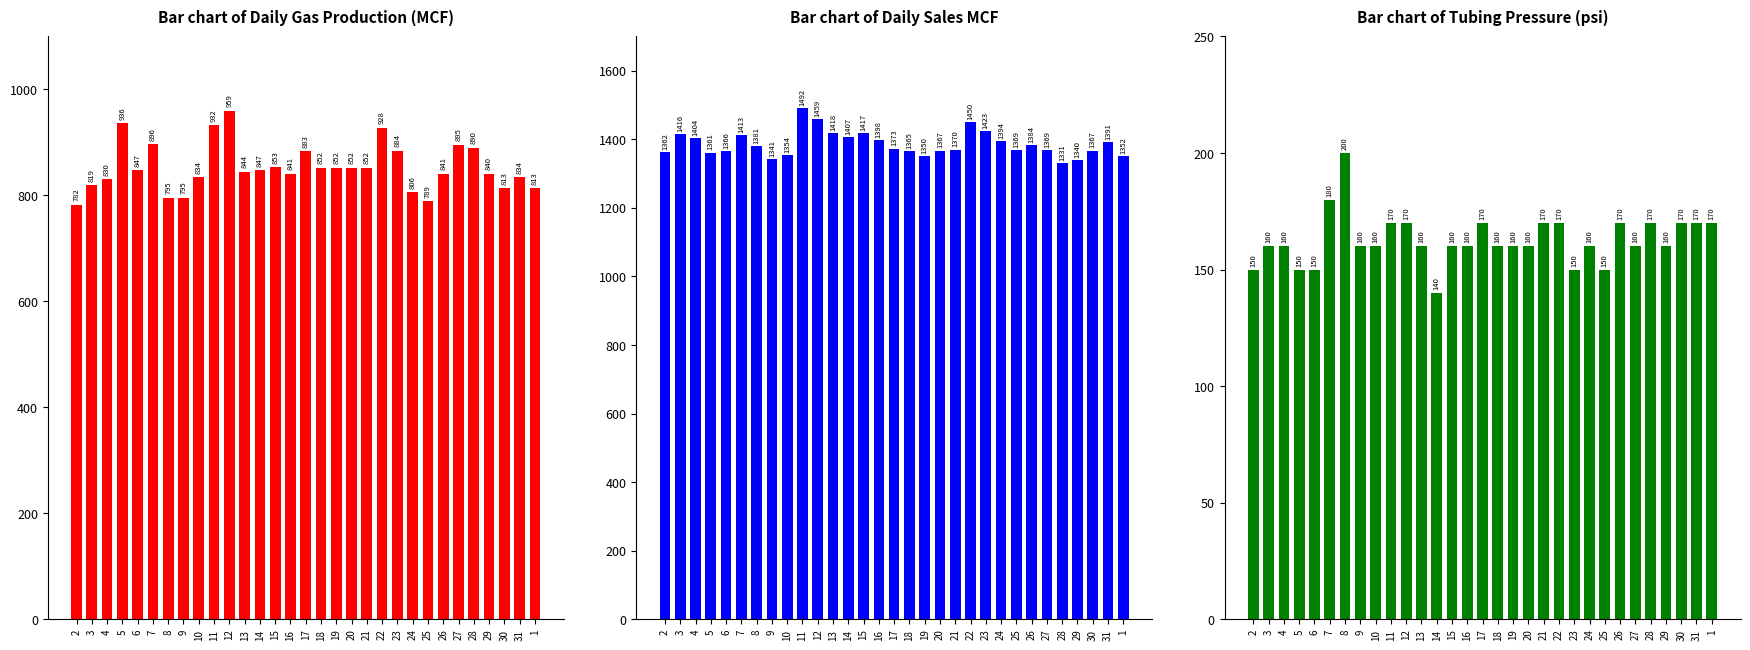

How many groups of bars are there?

31